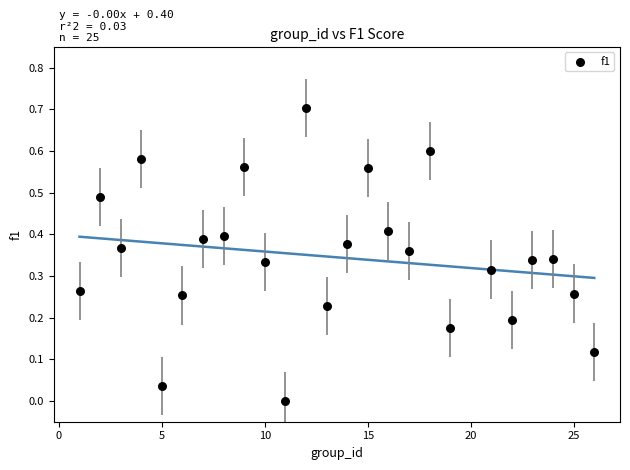

What is the range of X values (max minus min)?

25.0